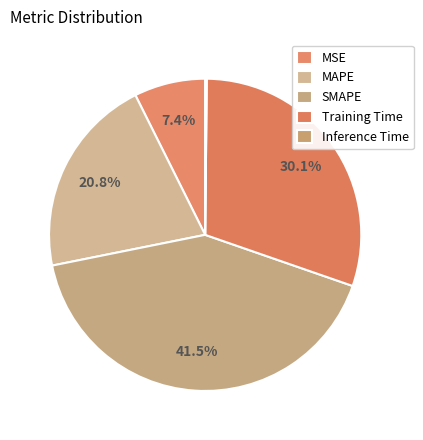

To the nearest percent, what is the average slice percentage?

20%